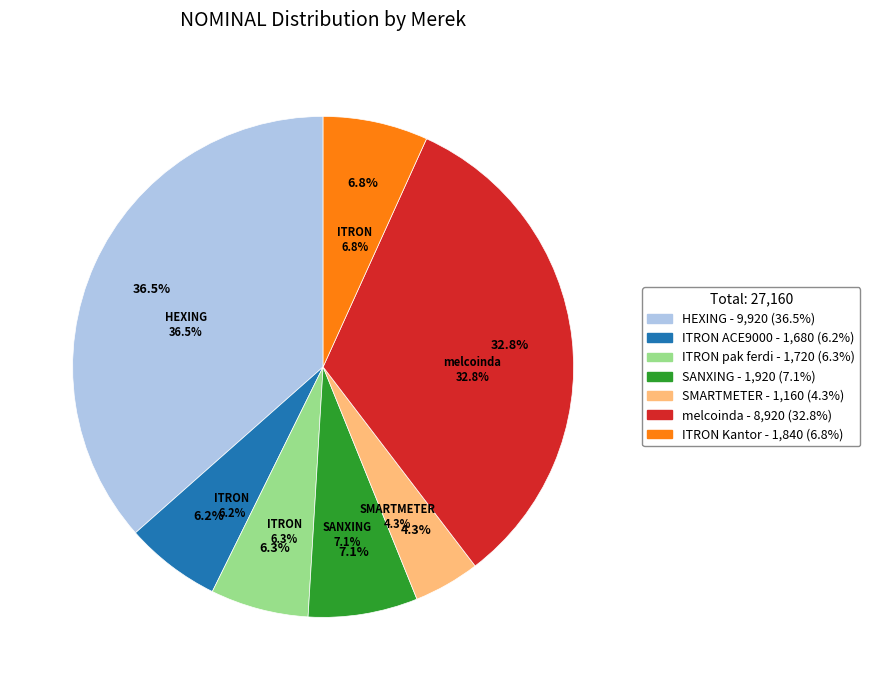

How many slices are in this pie chart?

7